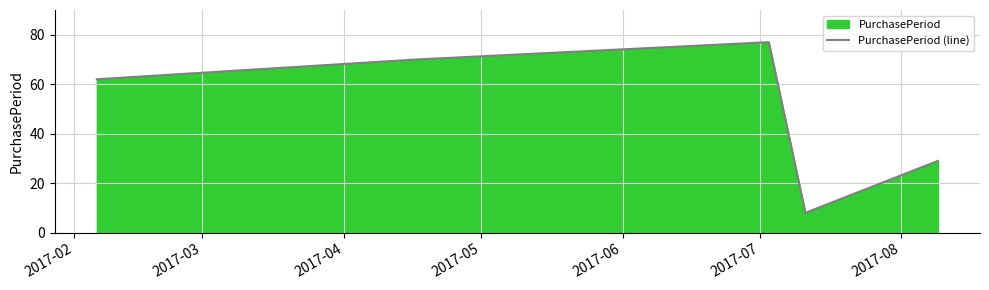

What is the smallest value displayed?

8